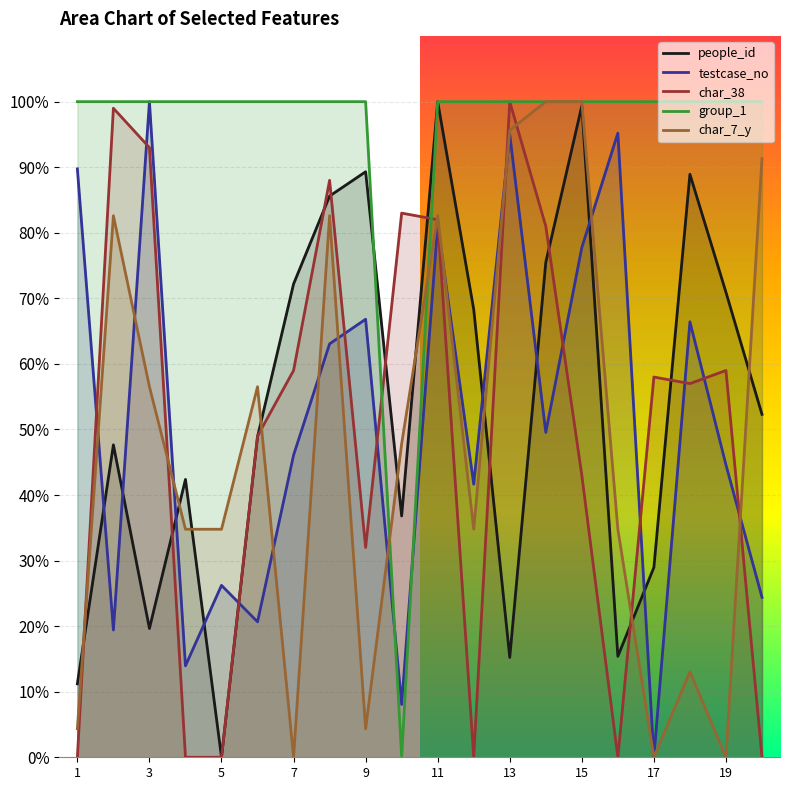

What are all the series names shown in the legend?

people_id, testcase_no, char_38, group_1, char_7_y